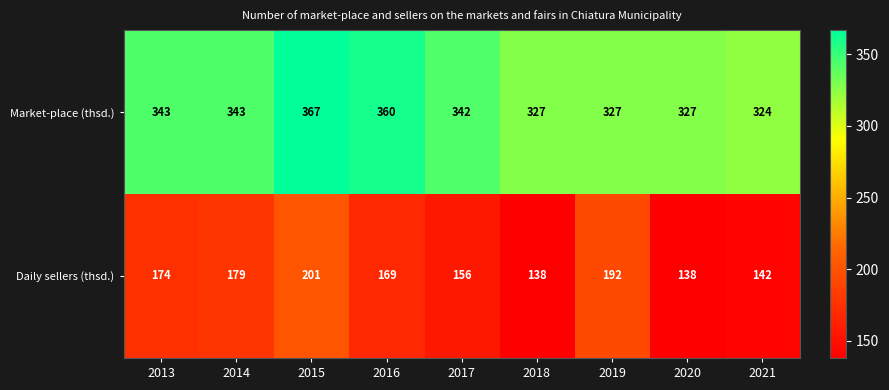

Is it true that Daily sellers (thsd.) equals 250 at 2013?

False